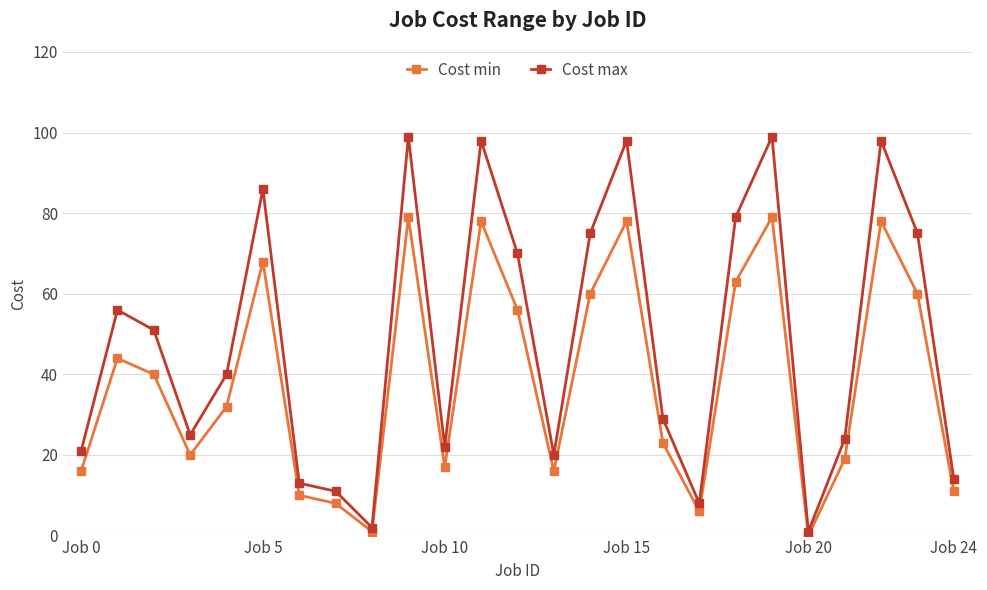

Which series has the largest total across all categories?

Cost max